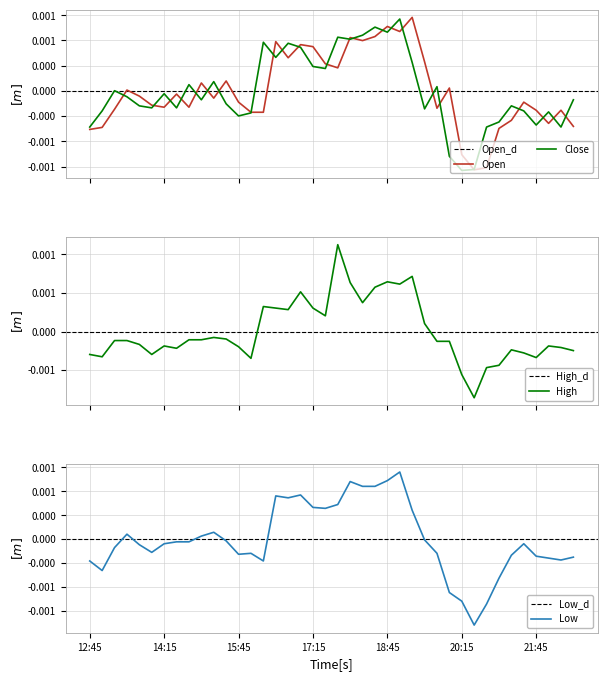

What is the label of the 7th point from the right?

2024-12-01 21:00